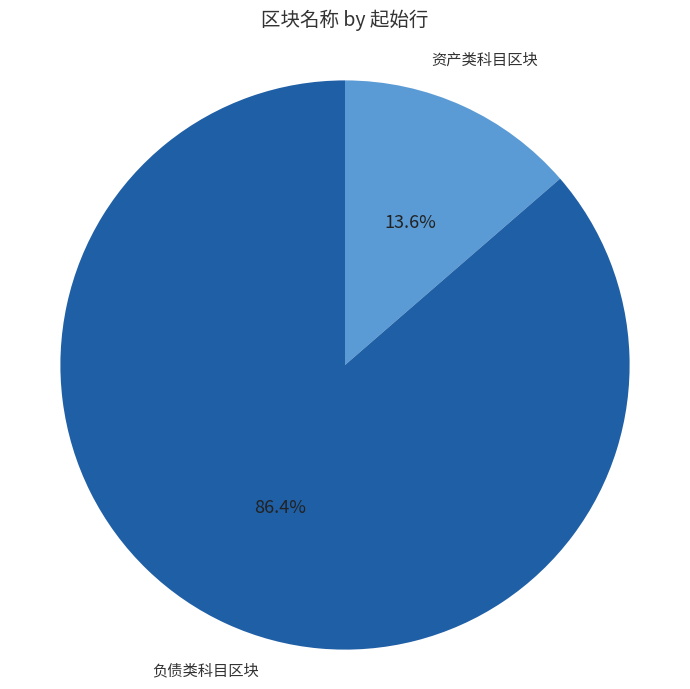

Count the number of slices in the pie.

2